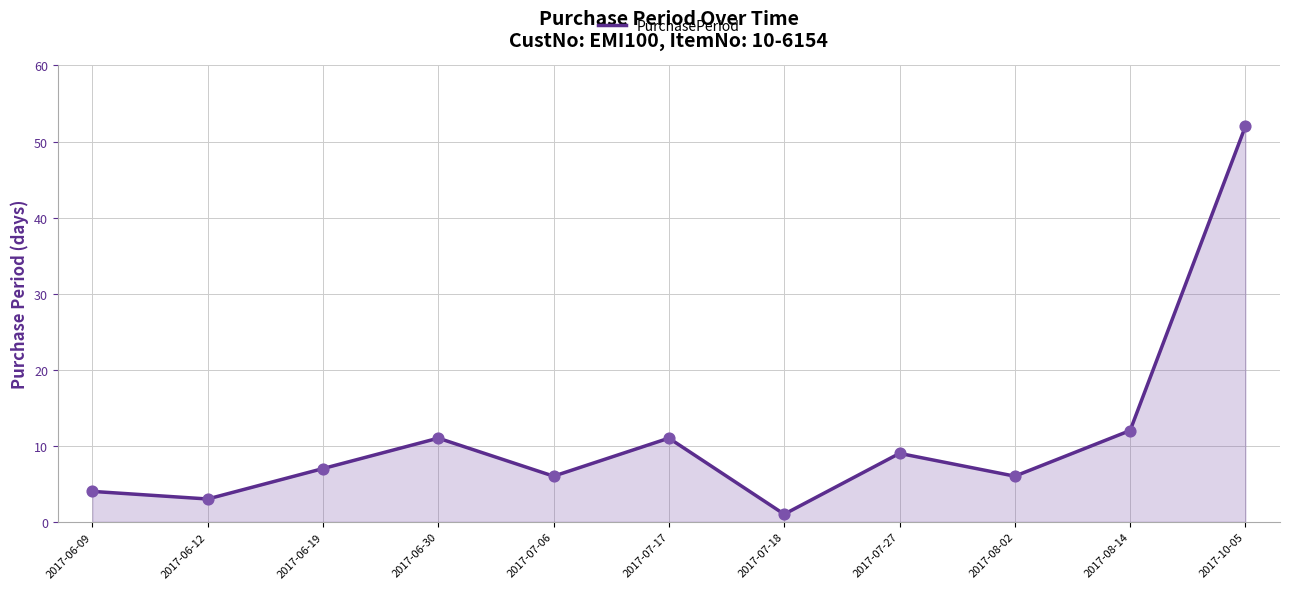

Approximately how many times larger is the value at 2017-07-18 compared to 2017-08-02?

0.2